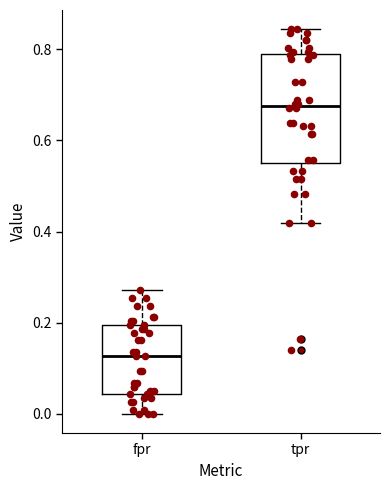

Reading left to right, read every box against the y-axis: the position of its median line, the range the box covers, and the ends of its whiskers. The values are not printed on the chart, so give them approximately, as read against the axis.

fpr: median 0.12, box 0.04 to 0.20, whiskers 0.00 to 0.28
tpr: median 0.68, box 0.56 to 0.78, whiskers 0.42 to 0.84